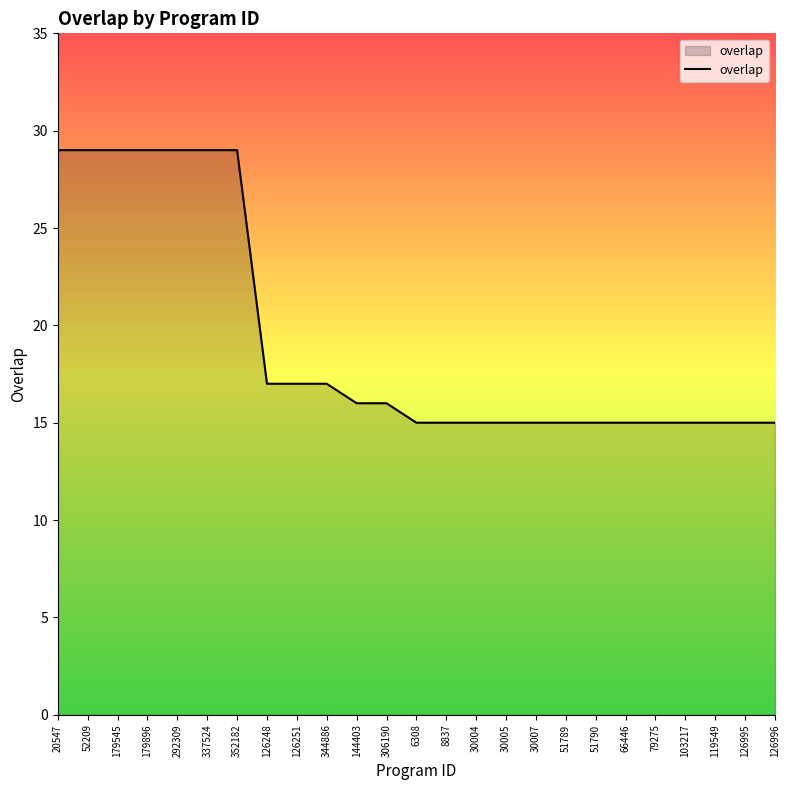

Count the number of categories in the chart.

25